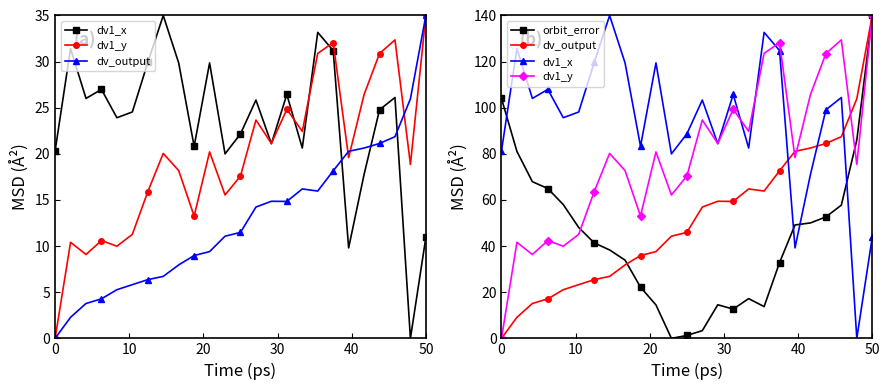

Reading left to right, extract all data points from this chart.

dv1_x: 81.3	125.7	104.0	108.0	95.7	98.2	119.6	140.0	119.4	83.3	119.4	80.0	88.7	103.3	84.4	105.8	82.5	132.7	124.8	39.2	71.1	99.1	104.4	0.0	43.8
dv1_y: 0.0	41.7	36.4	42.4	40.0	45.1	63.6	80.2	72.7	53.0	80.9	62.2	70.4	94.7	84.5	99.3	89.8	123.6	128.3	78.4	105.7	123.5	129.4	75.4	140.0
dv_output: 0.0	9.1	15.1	17.1	21.1	23.3	25.5	26.9	31.8	35.9	37.6	44.3	46.0	56.9	59.4	59.4	64.8	63.9	72.6	81.1	82.5	84.5	87.4	103.9	140.0
orbit_error: 104.0	81.1	67.9	65.0	58.0	48.1	41.4	38.3	33.9	22.2	14.5	0.0	1.3	3.4	14.6	12.7	17.2	13.8	32.9	49.2	50.1	52.7	57.8	86.0	140.0